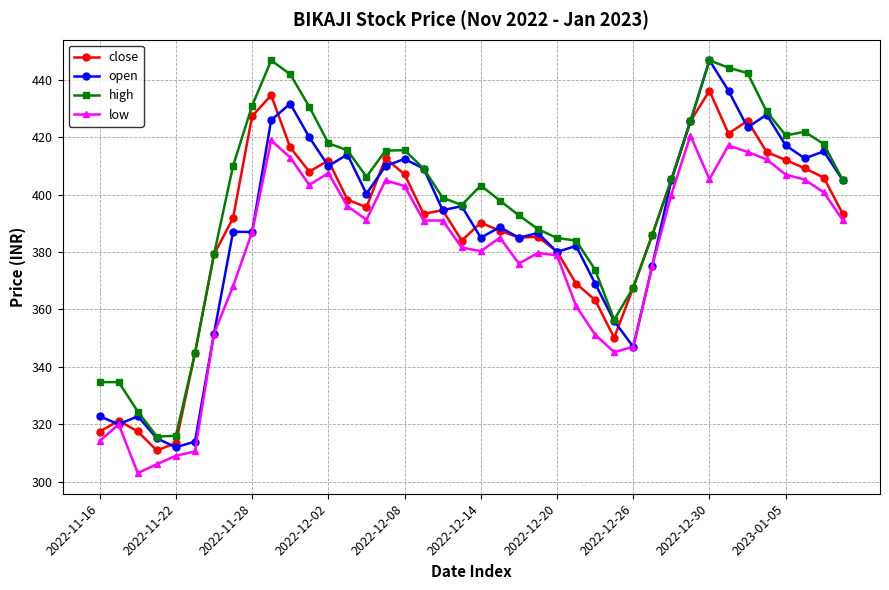

Which series has the largest total across all categories?

high